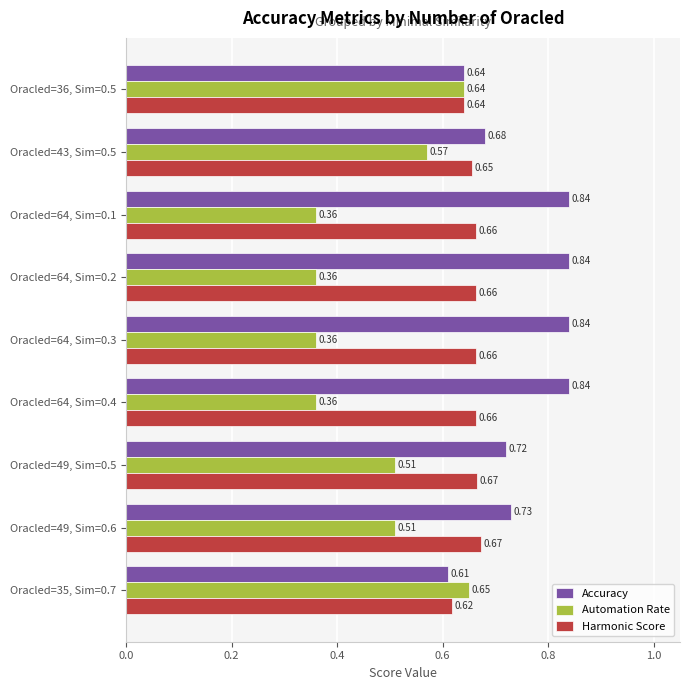

Rank the series by their average value, from highest to lowest.

Accuracy, Harmonic Score, Automation Rate